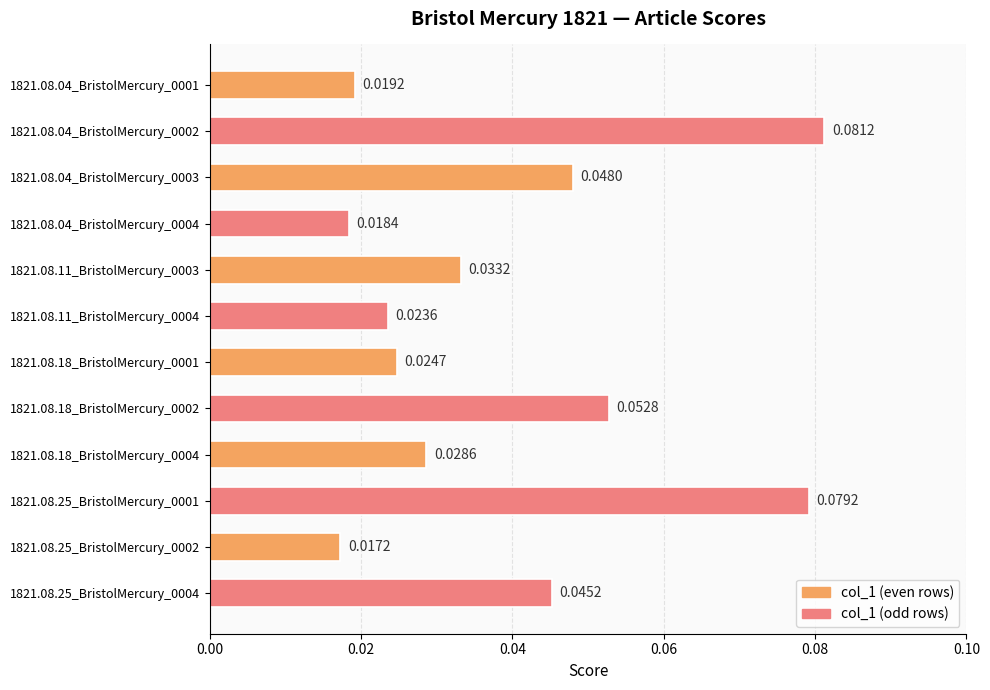

Which has a higher value, 1821.08.18_BristolMercury_0001 or 1821.08.04_BristolMercury_0003?

1821.08.04_BristolMercury_0003